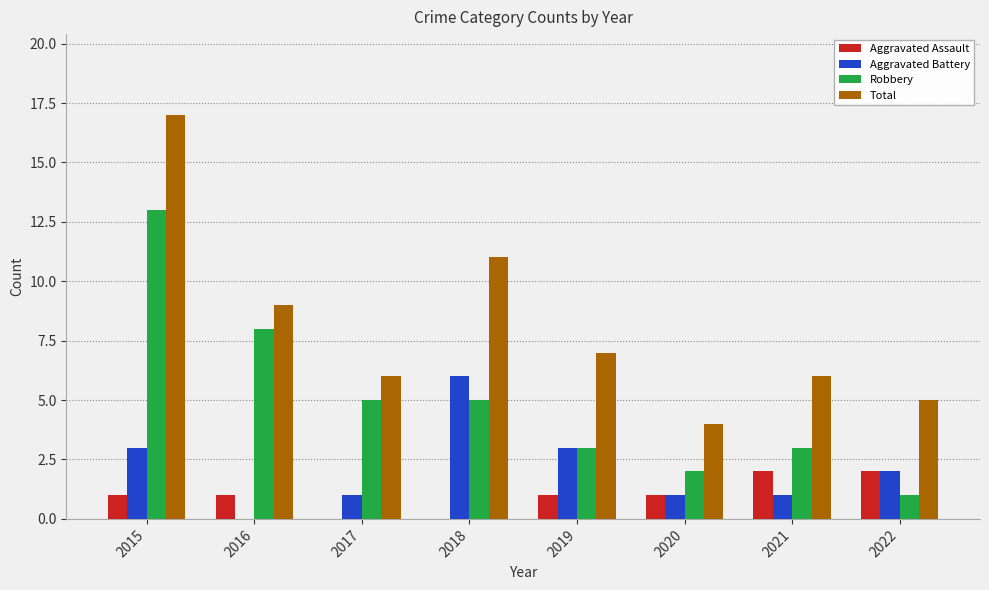

Does the chart contain stacked bars?

No